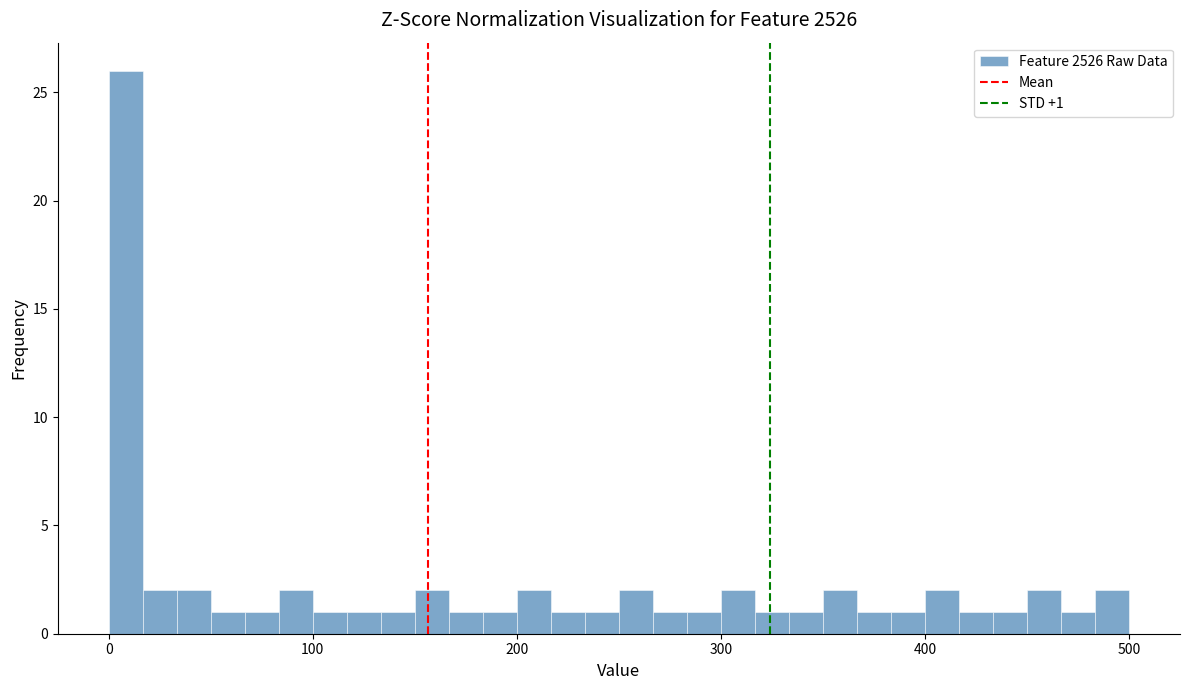

Around what value on the x-axis is the tallest bar? Give the approximate position of its centre, as read against the axis.

10